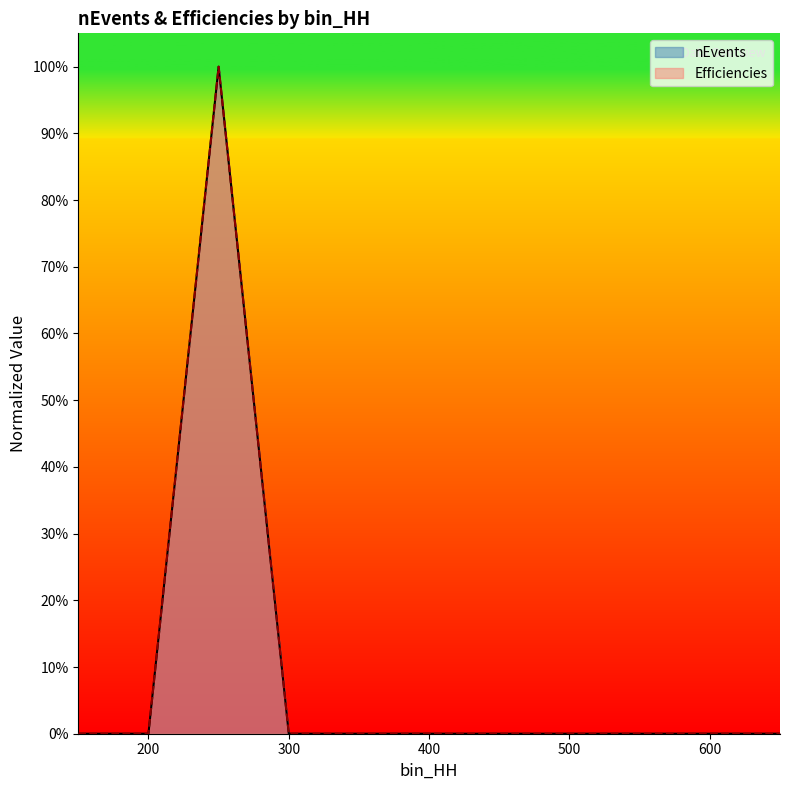

The nEvents series shows 0 at 200. True or false?

True